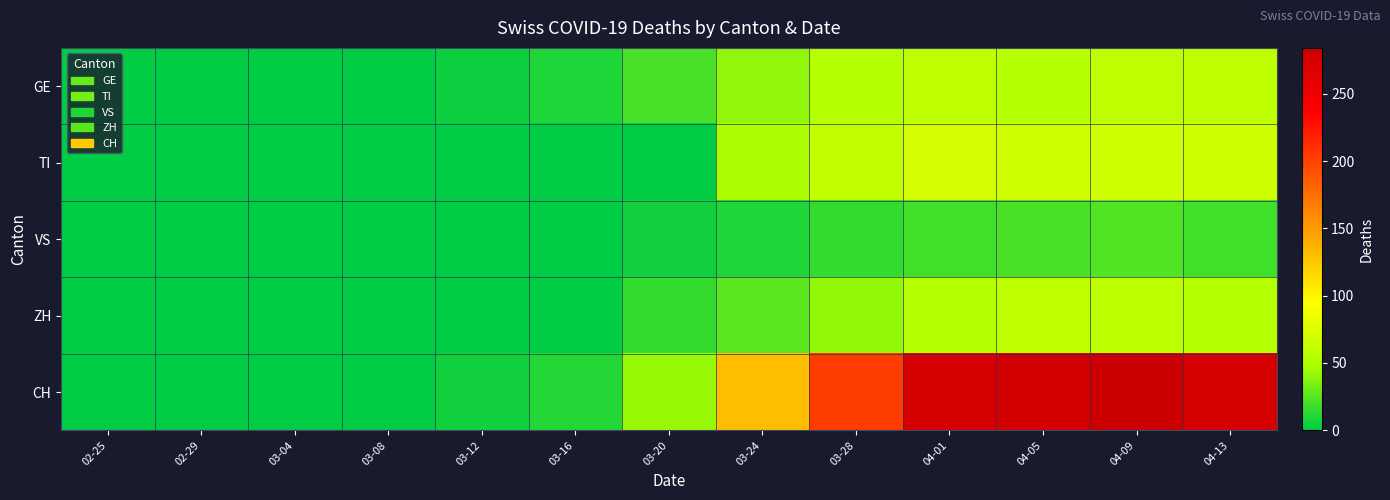

How many distinct data groups are displayed?

5